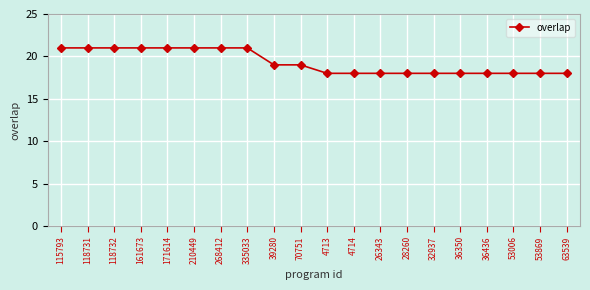

What is the average value?

19